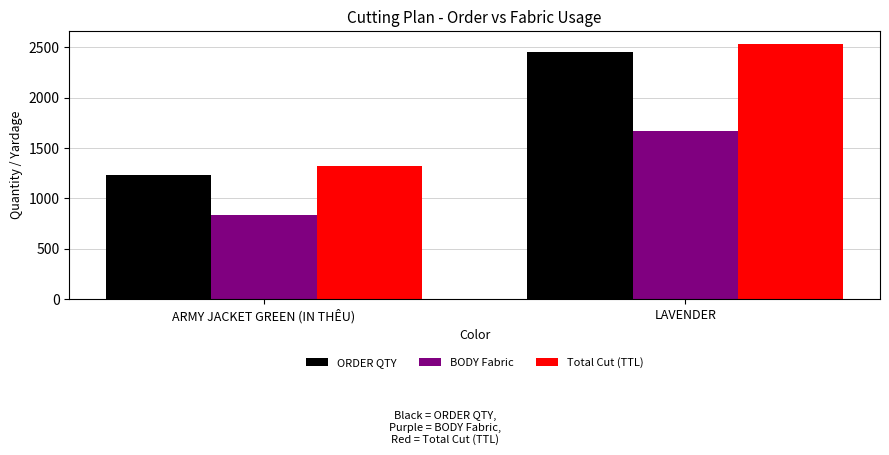

What is the minimum value shown in the chart?

836.4